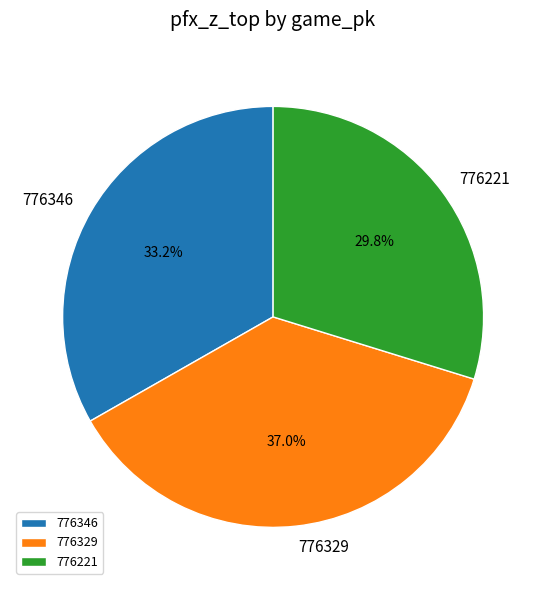

The 776221 slice represents 20% of the pie. True or false?

False